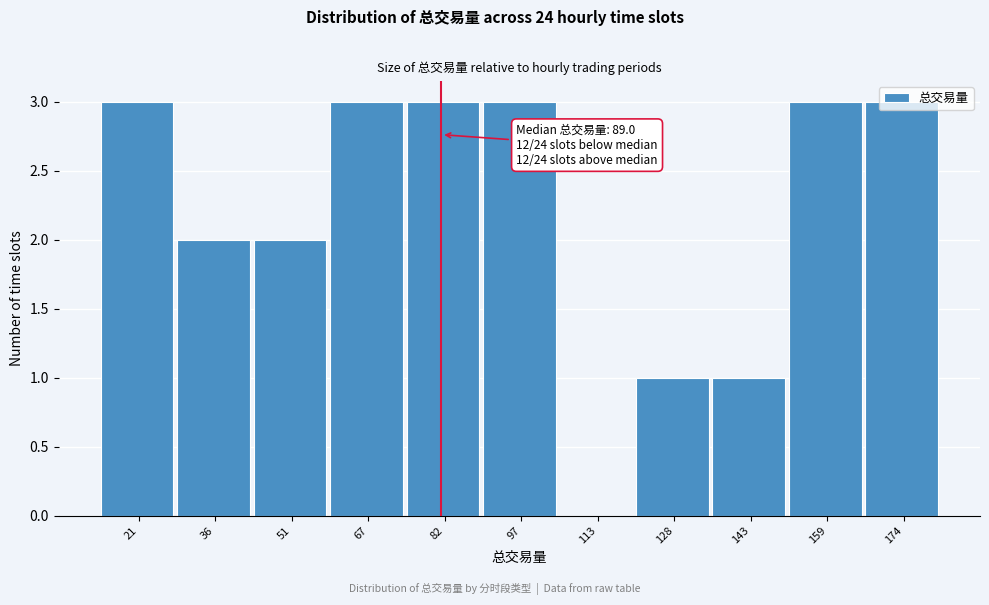

True or false: the data shows 4 at 159.

False